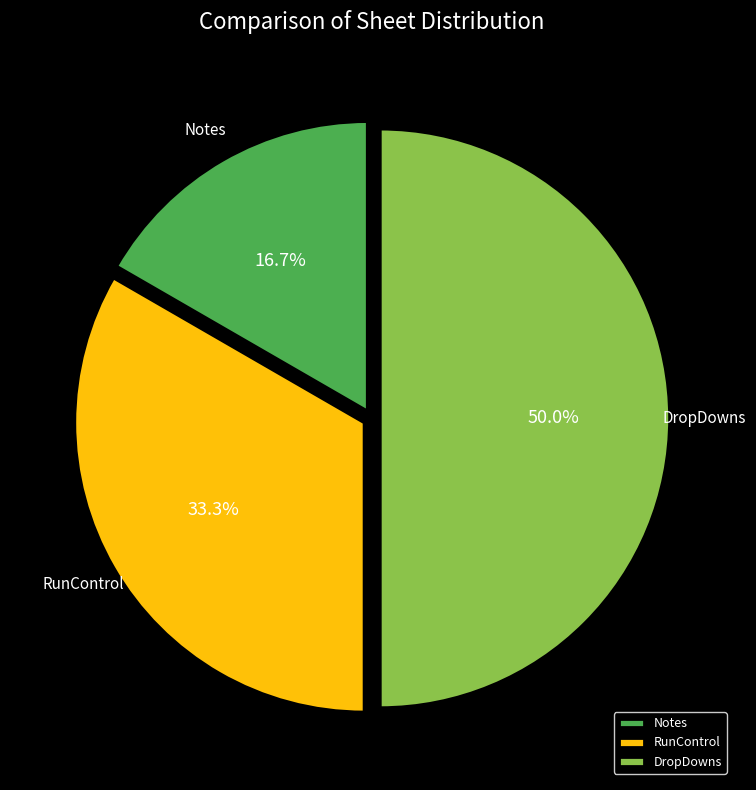

Which category has the smallest portion of the pie?

Notes